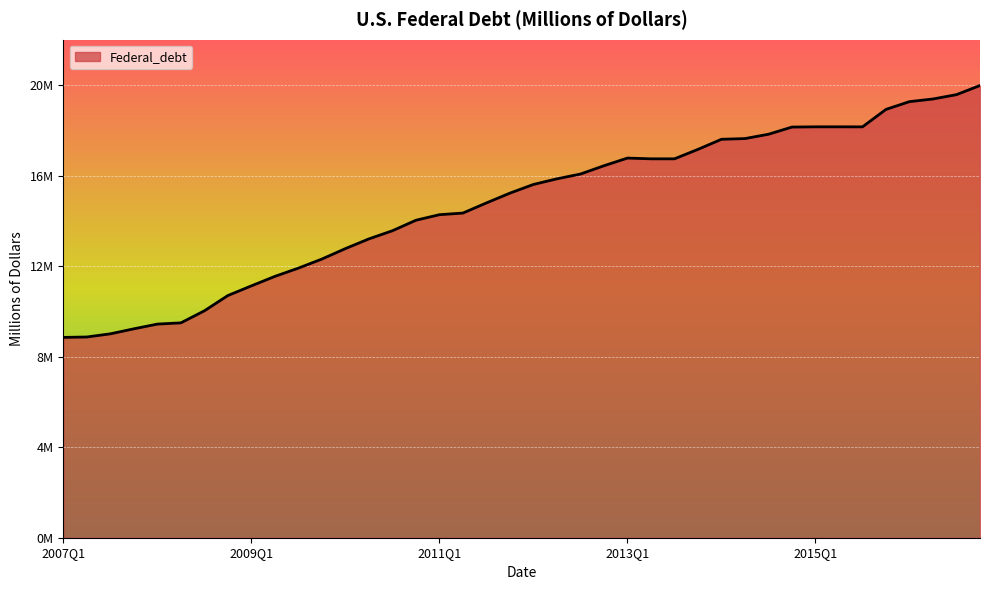

What is the difference between the second highest and minimum values?

10723780